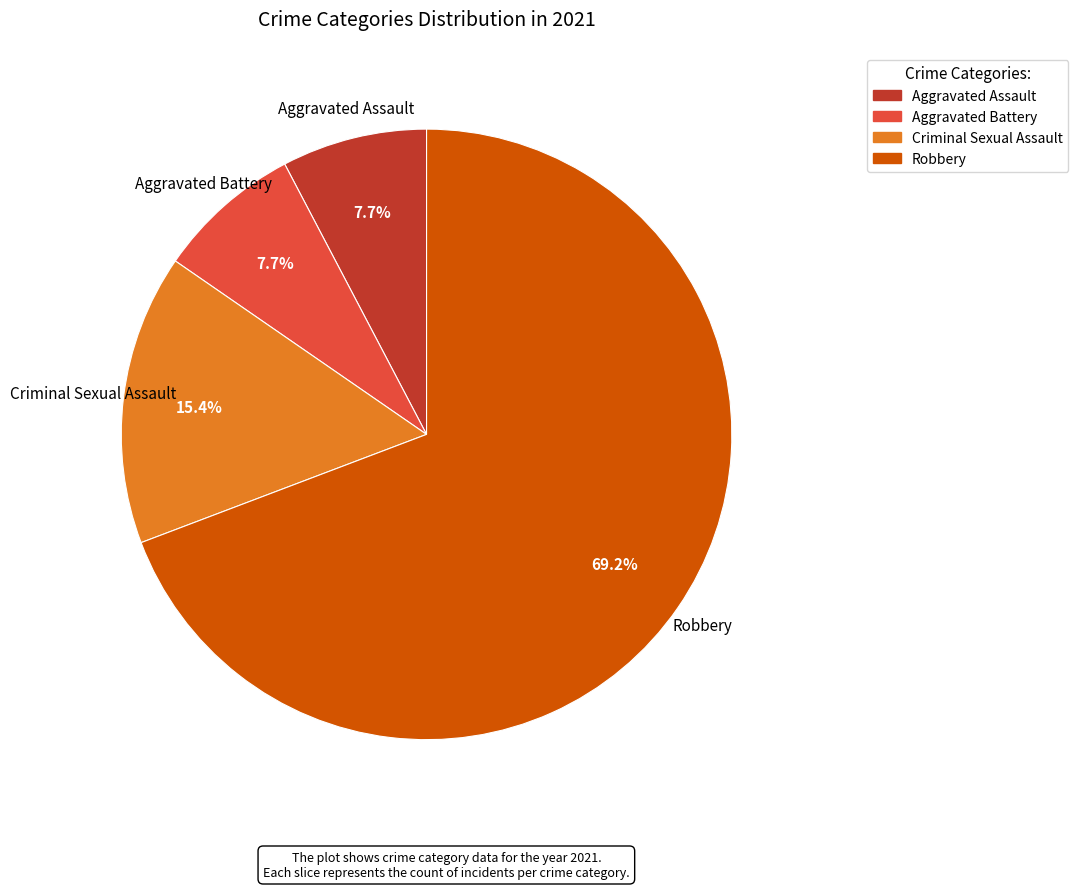

Which slice is the largest?

Robbery